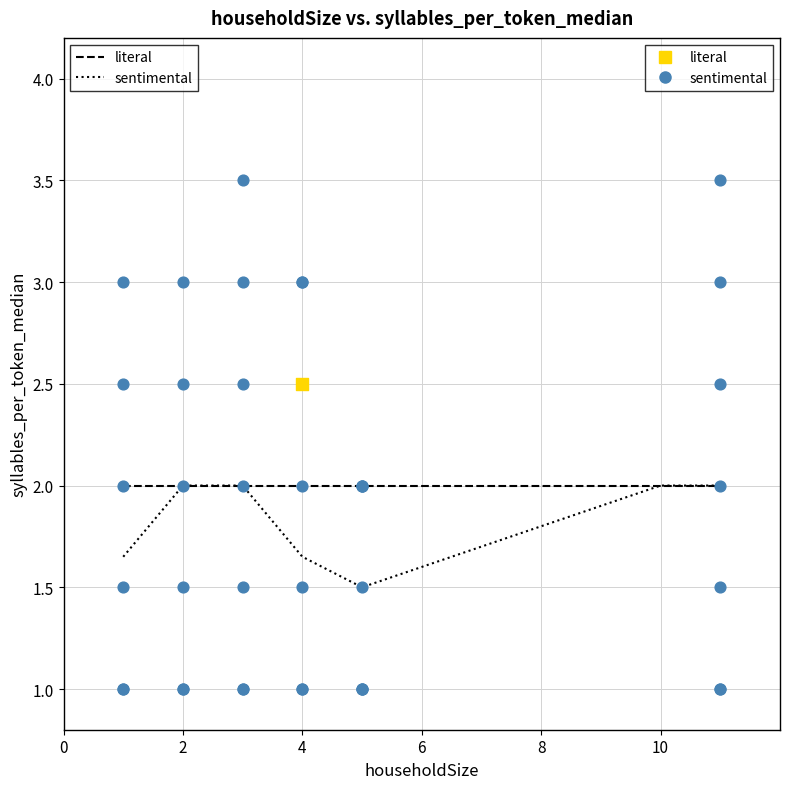

What are all the series names shown in the legend?

literal, sentimental